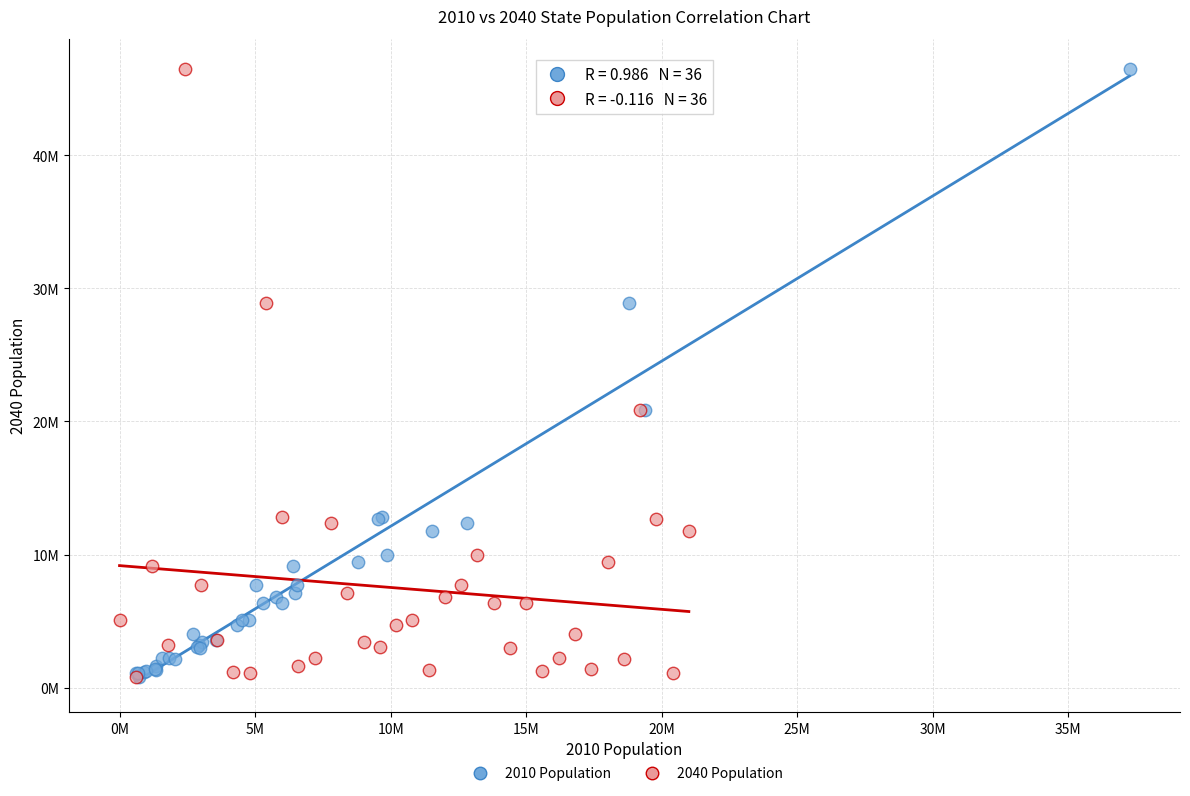

What are all the series names shown in the legend?

2010 Population, 2040 Population